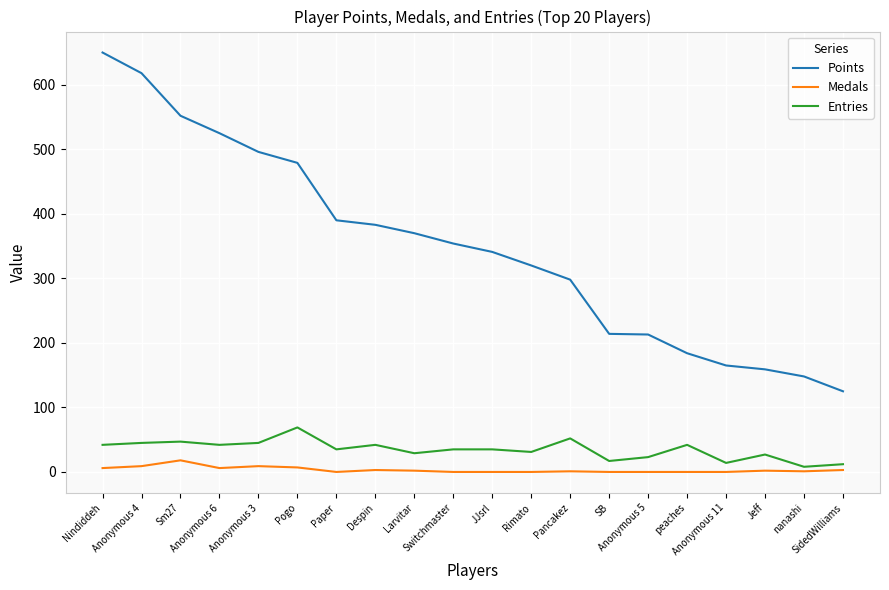

Where does the Entries series first go above 35?

Nindiddeh